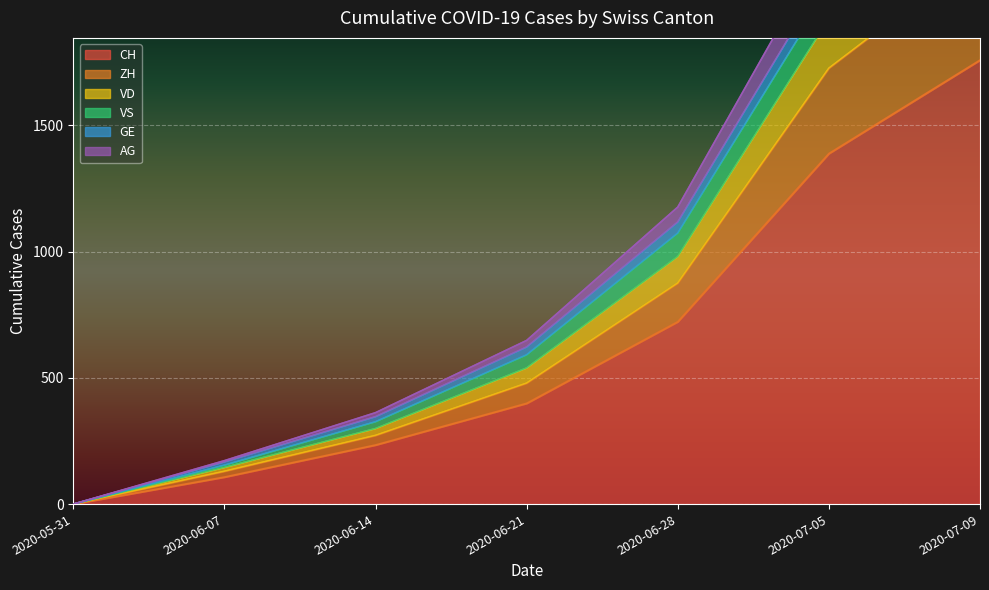

True or false: CH and AG intersect in this chart.

False